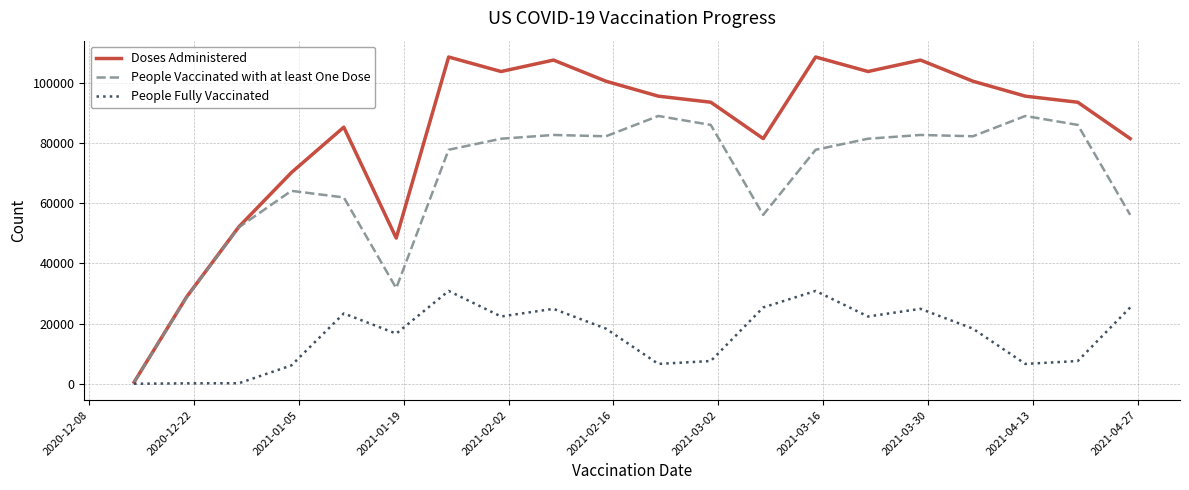

What is the maximum value for People Fully Vaccinated?

30822